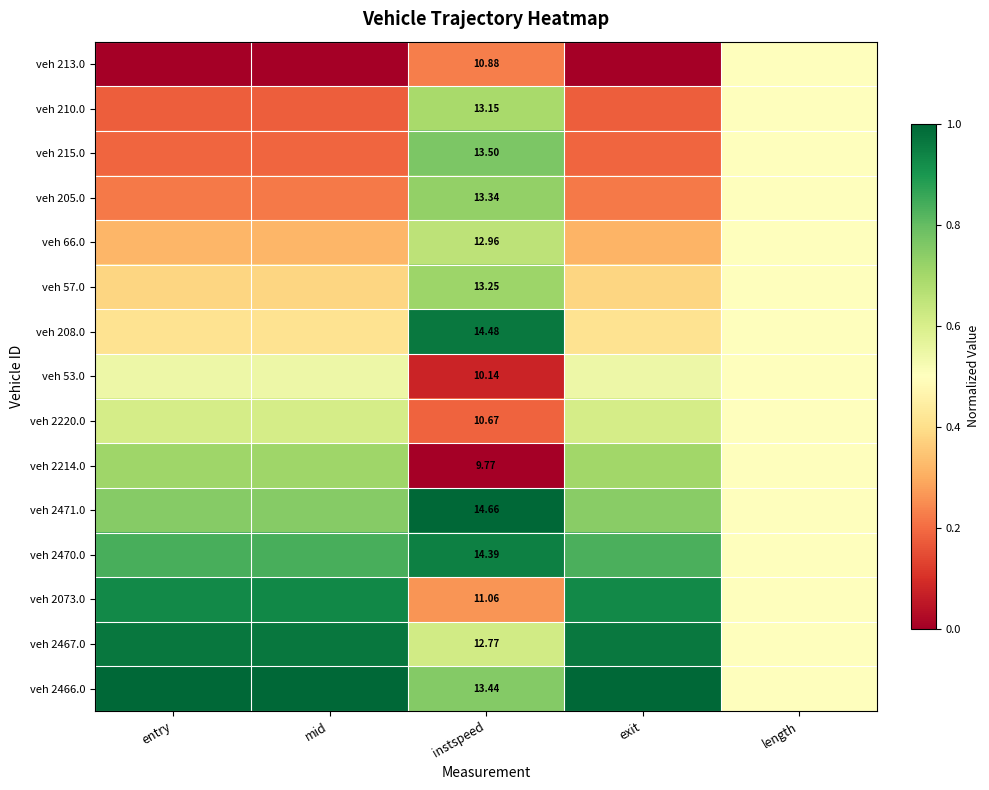

At how many categories does at least one series exceed 0?

5